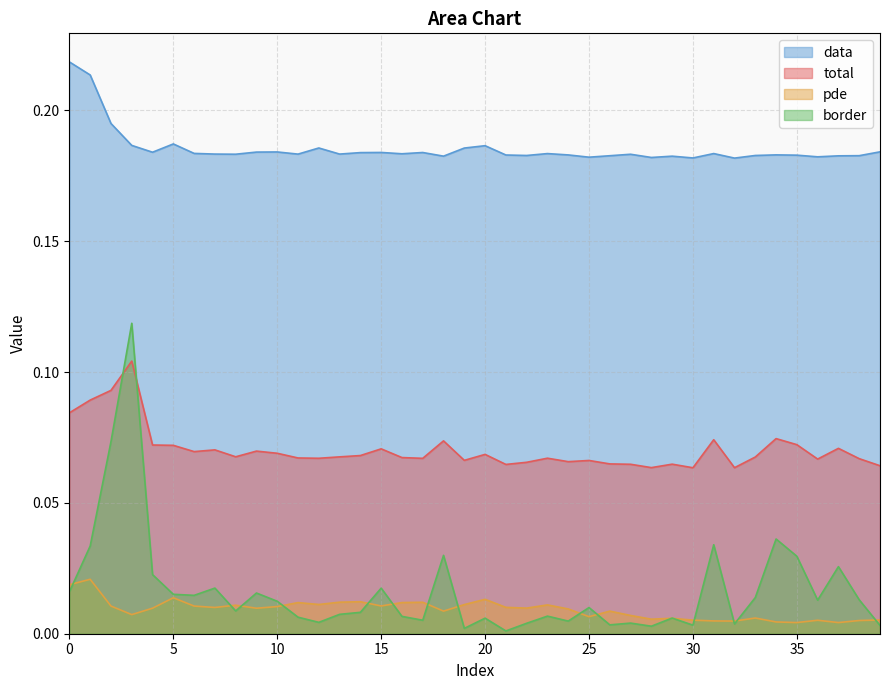

List the series in order of their peak value, highest first.

data, border, total, pde